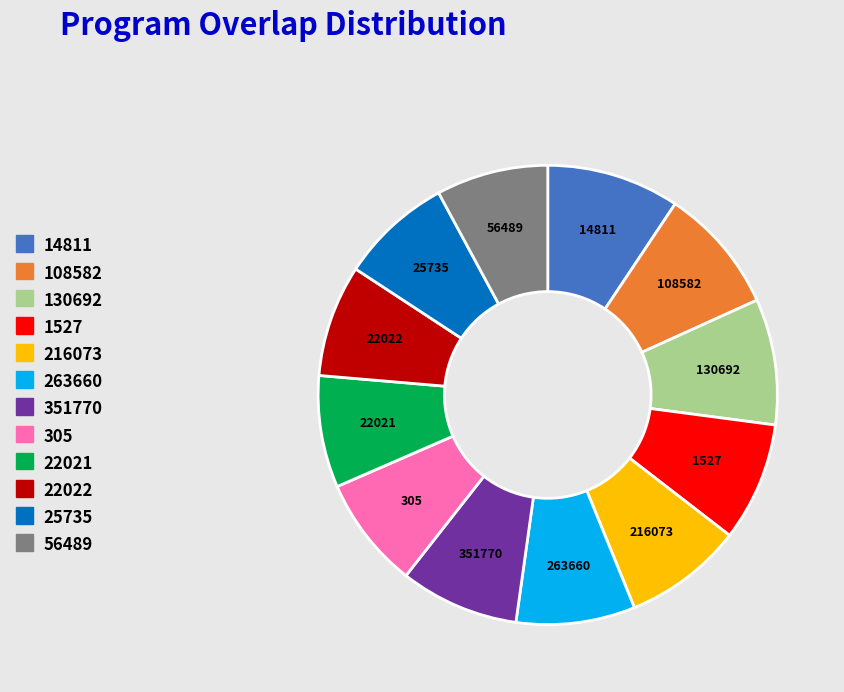

How many segments does this pie chart have?

12